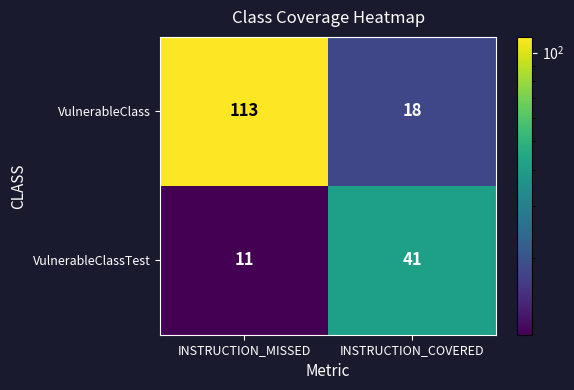

Is it true that VulnerableClass equals 18 at INSTRUCTION_COVERED?

True